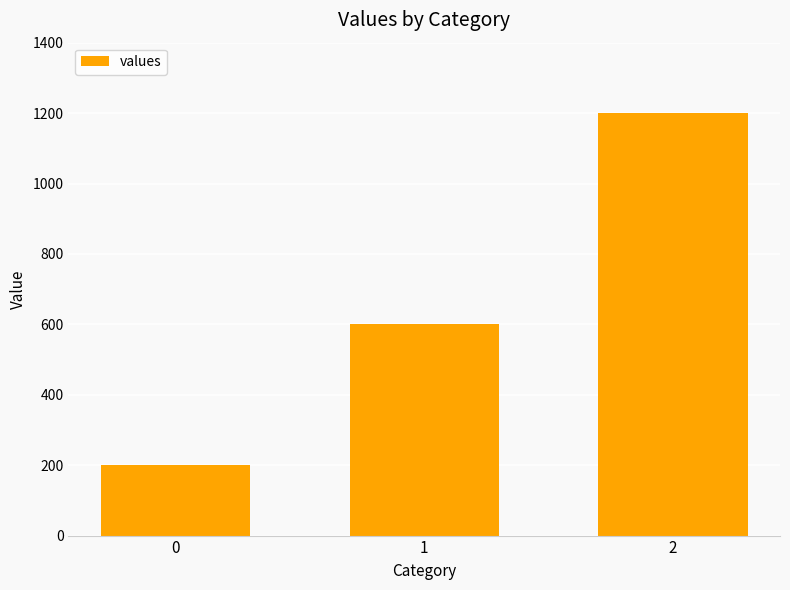

Rank the categories by value from lowest to highest.

0, 1, 2